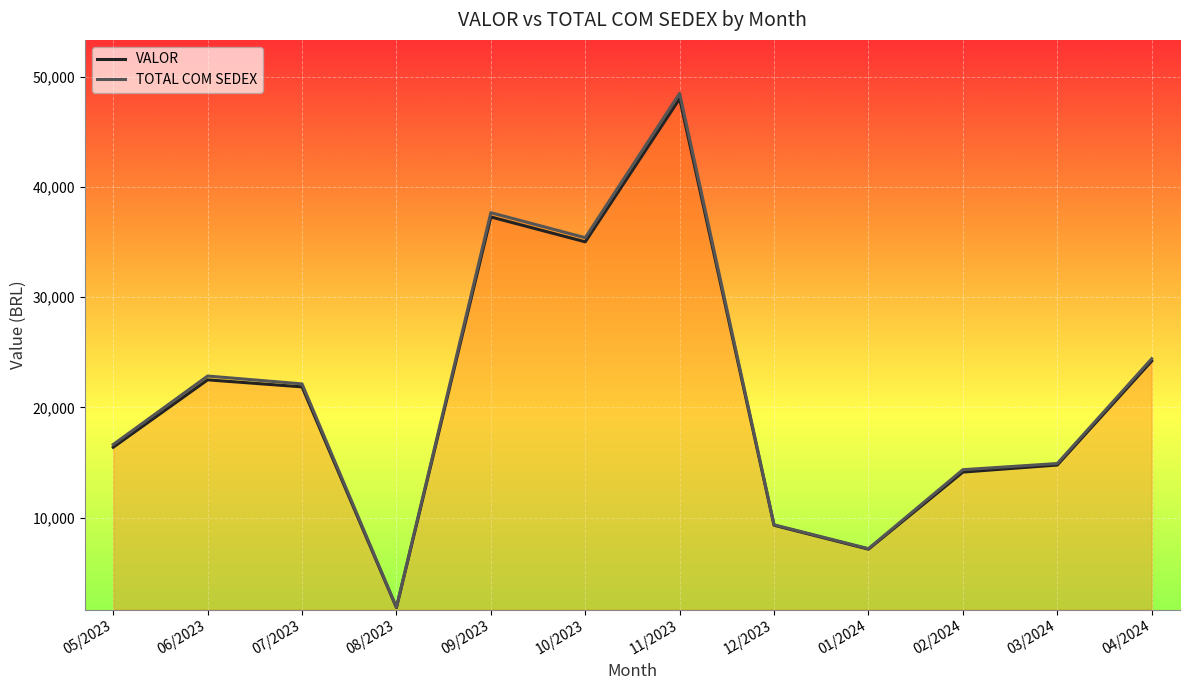

How many data points in TOTAL COM SEDEX are less than 22134?

6